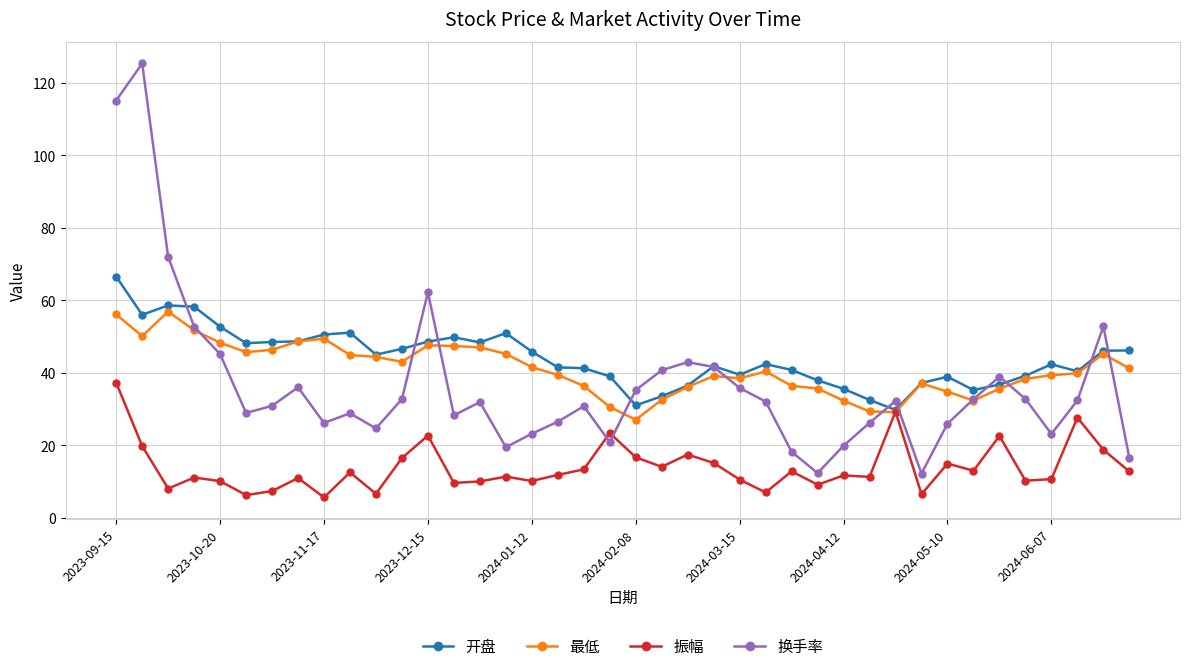

True or false: 振幅 has more than 1 interior local peaks.

True